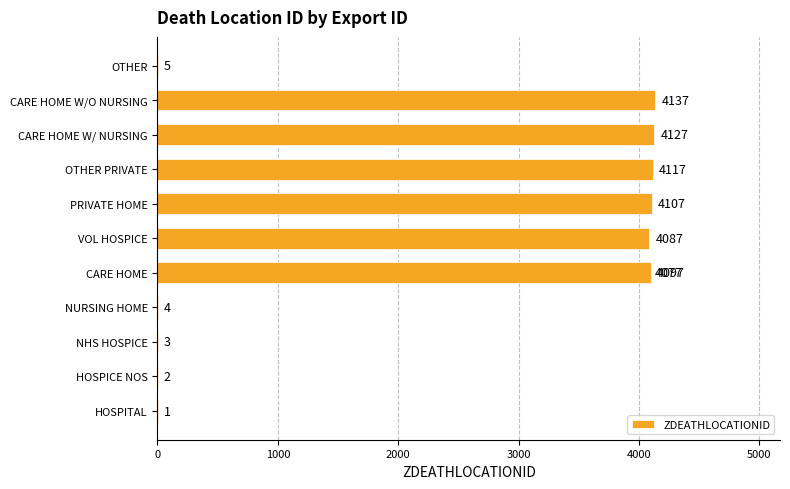

Is it true that the value at HOSPICE NOS is 1?

False